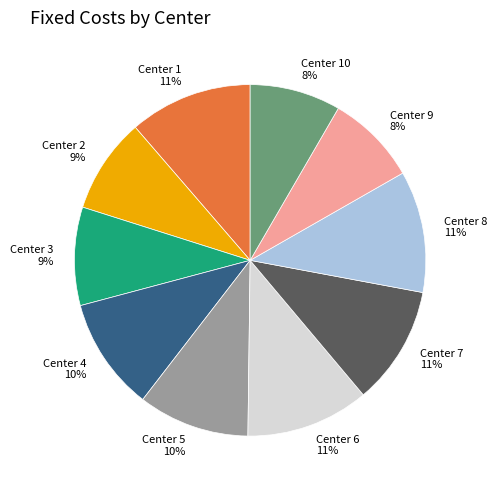

To the nearest percent, what is the difference between the Center 9 and Center 4 slice percentages?

2%